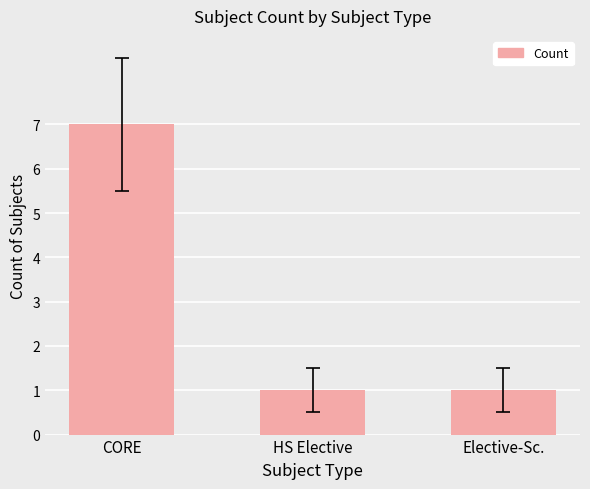

Which label corresponds to the largest value in the chart?

CORE